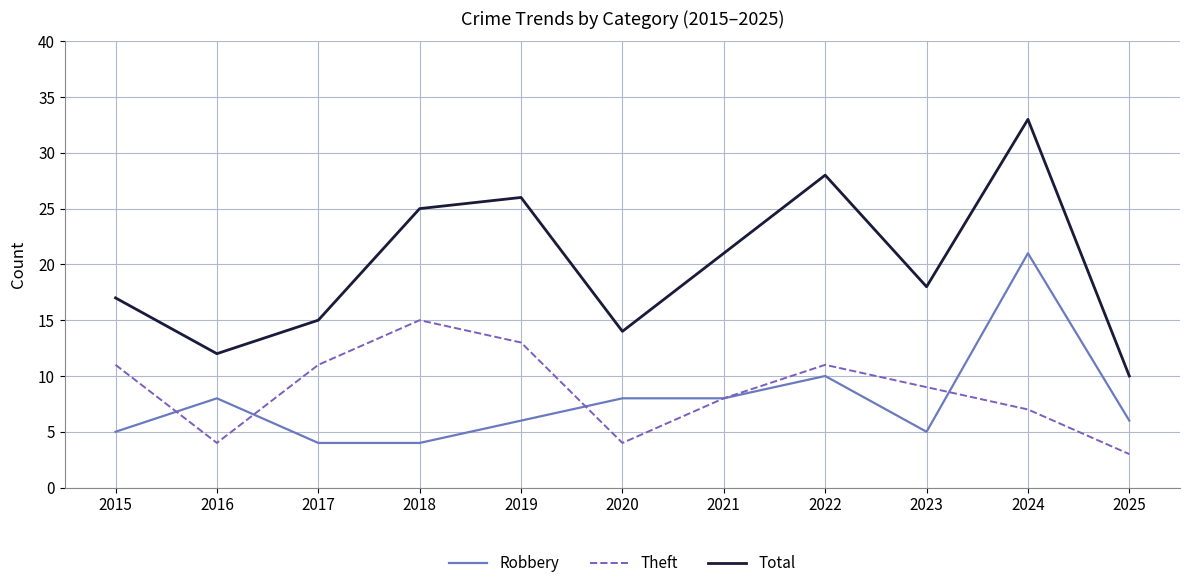

What is the total value across all series at 2019?

45